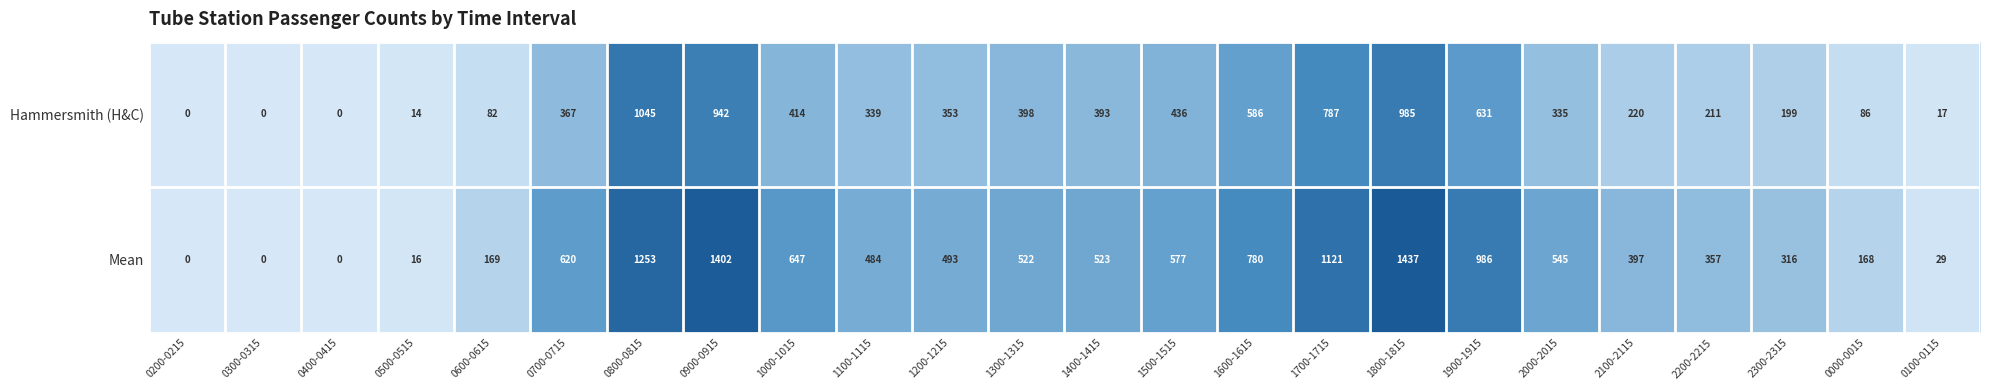

What is the sum of all Hammersmith (H&C) values?

8840